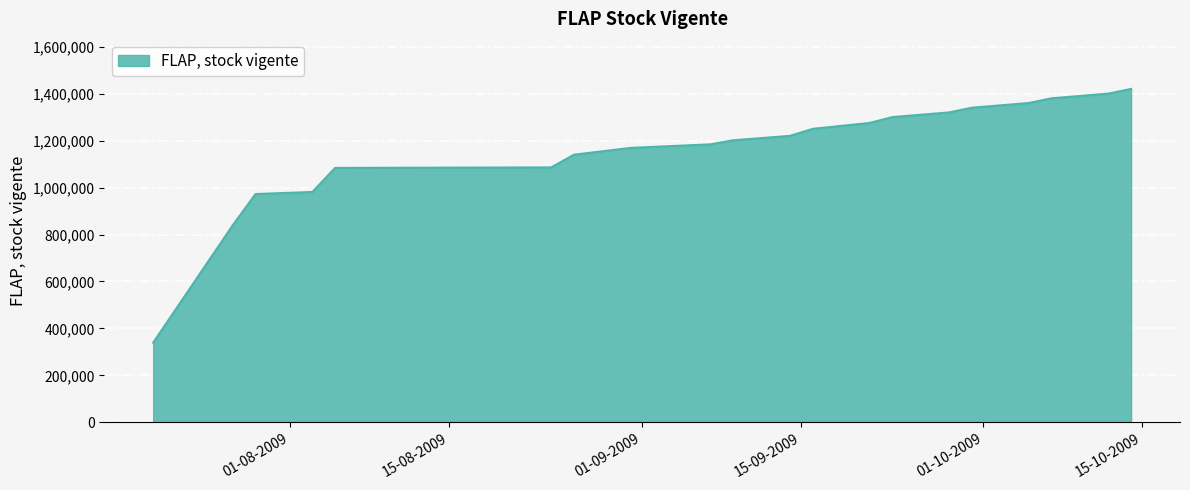

What is the minimum value shown in the chart?

339635